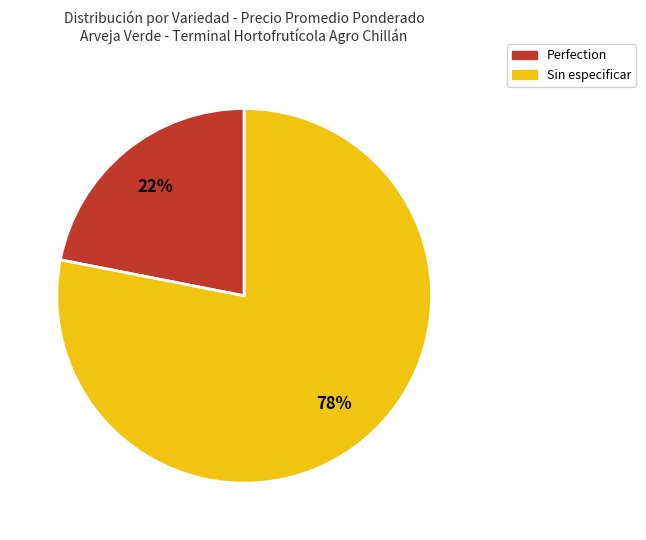

To the nearest percent, what is the difference between the largest and smallest slice percentages?

56%